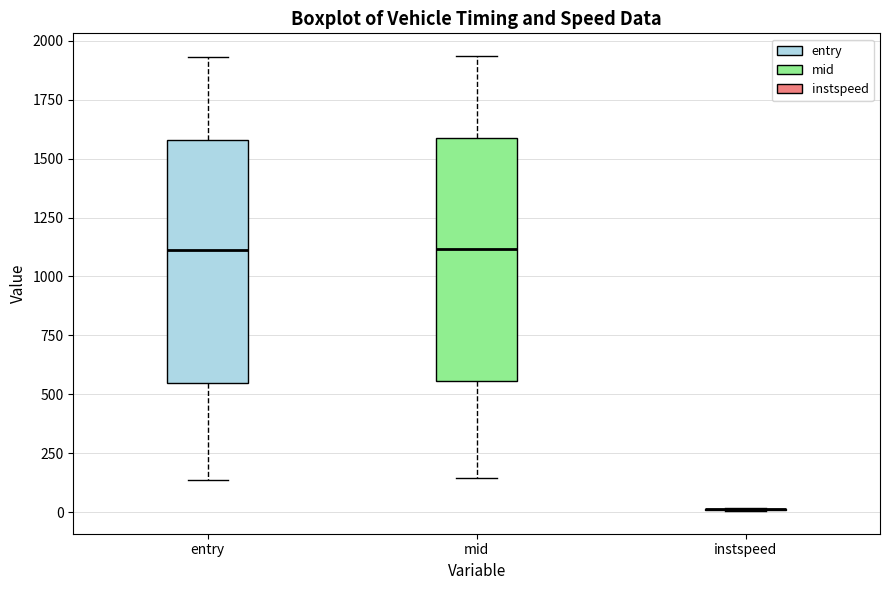

Reading left to right, transcribe this box plot: for each box, give where its median line is, the range the box spans, and where its two whiskers end, as read against the y-axis. The values are not printed on the chart, so give them approximately, as read against the axis.

entry: median 1100, box 550 to 1600, whiskers 150 to 1950
mid: median 1100, box 550 to 1600, whiskers 150 to 1950
instspeed: box collapsed to a line at 0, whiskers 0 to 0